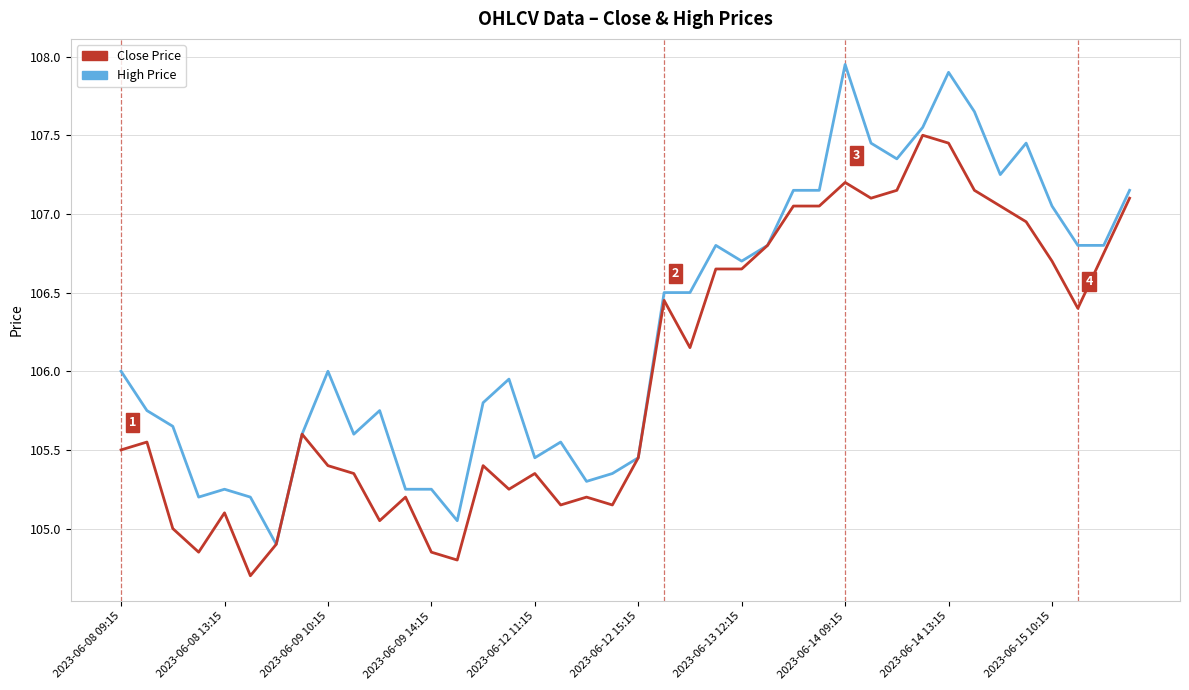

Which series has the largest total across all categories?

High Price